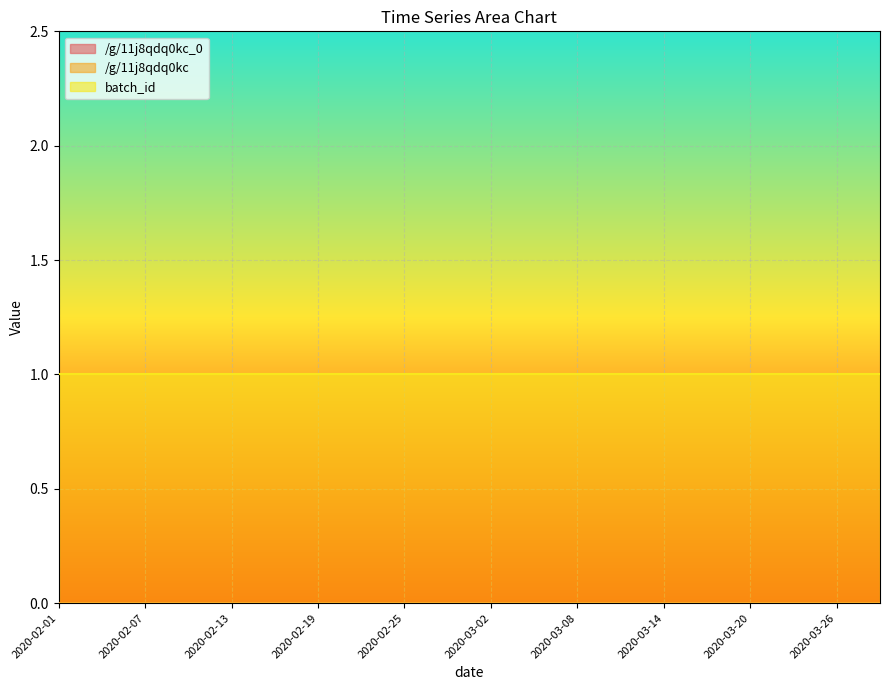

True or false: /g/11j8qdq0kc and /g/11j8qdq0kc_0 intersect in this chart.

False